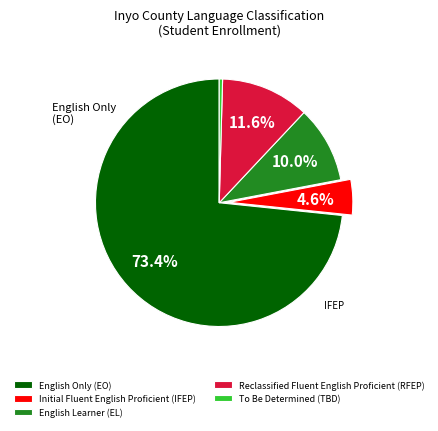

Combined, do English Only (EO) and Reclassified Fluent English Proficient (RFEP) account for over 50%?

Yes